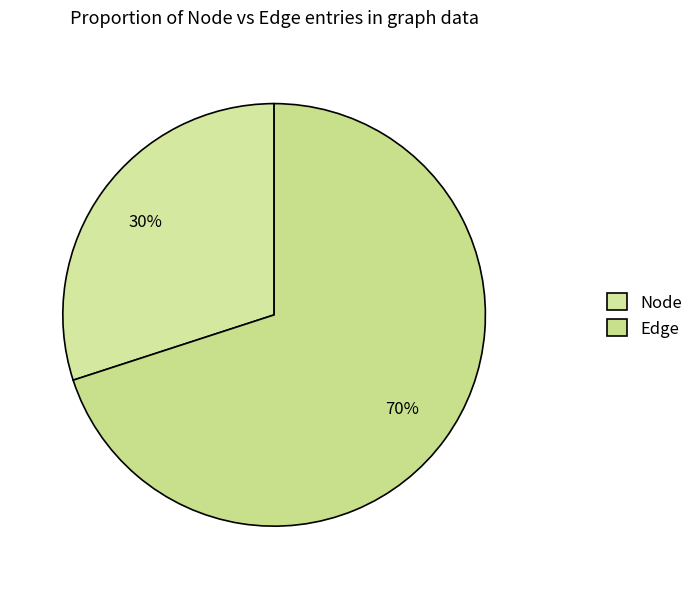

Which slice is the largest?

Edge